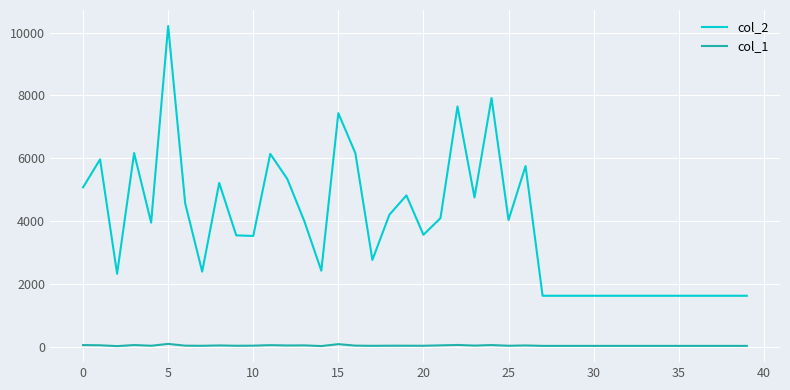

True or false: col_1 and col_2 cross at least once.

False